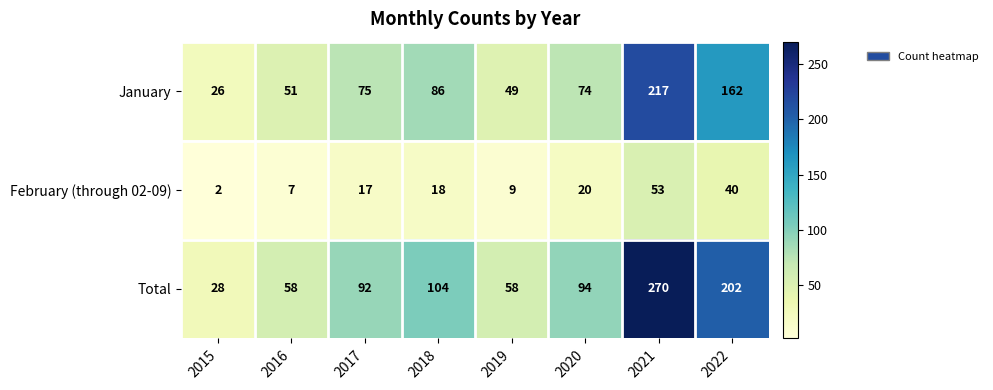

What is the difference between the highest and lowest values at 2020?

74